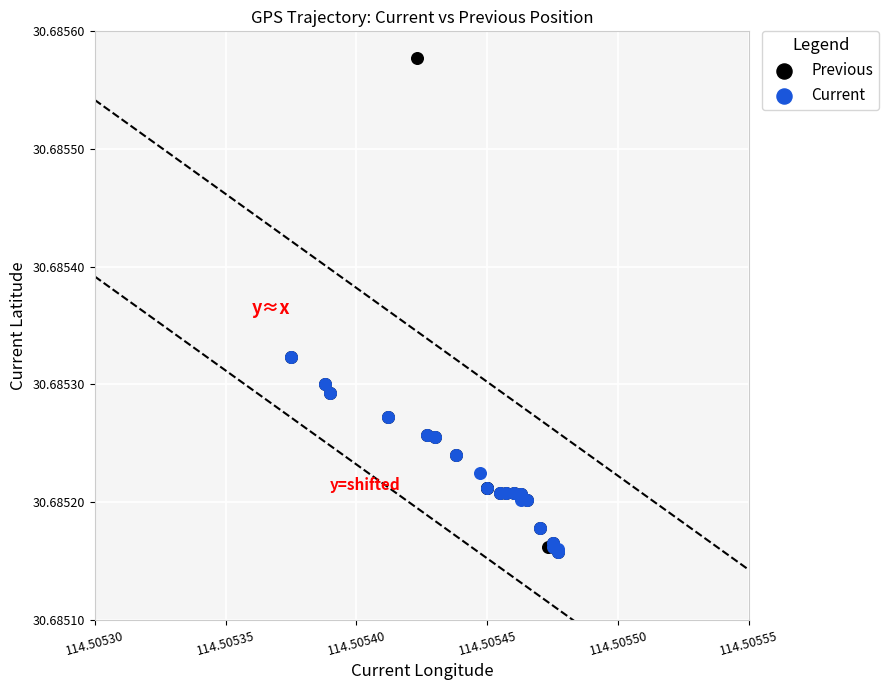

Which series reaches the maximum Y coordinate?

Previous